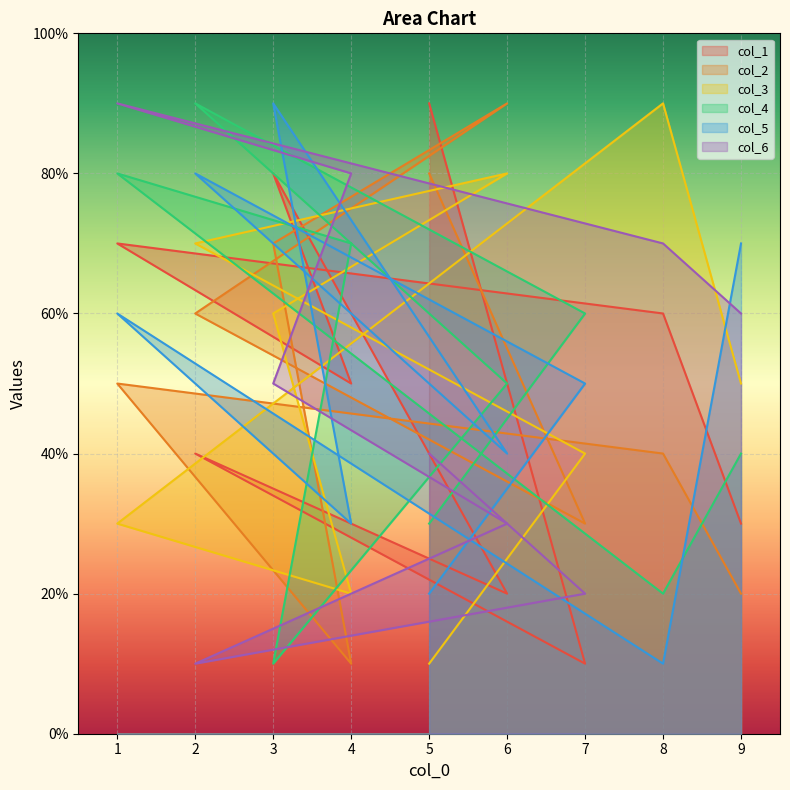

At 7, list the series in order from largest to smallest.

col_4, col_5, col_3, col_2, col_6, col_1